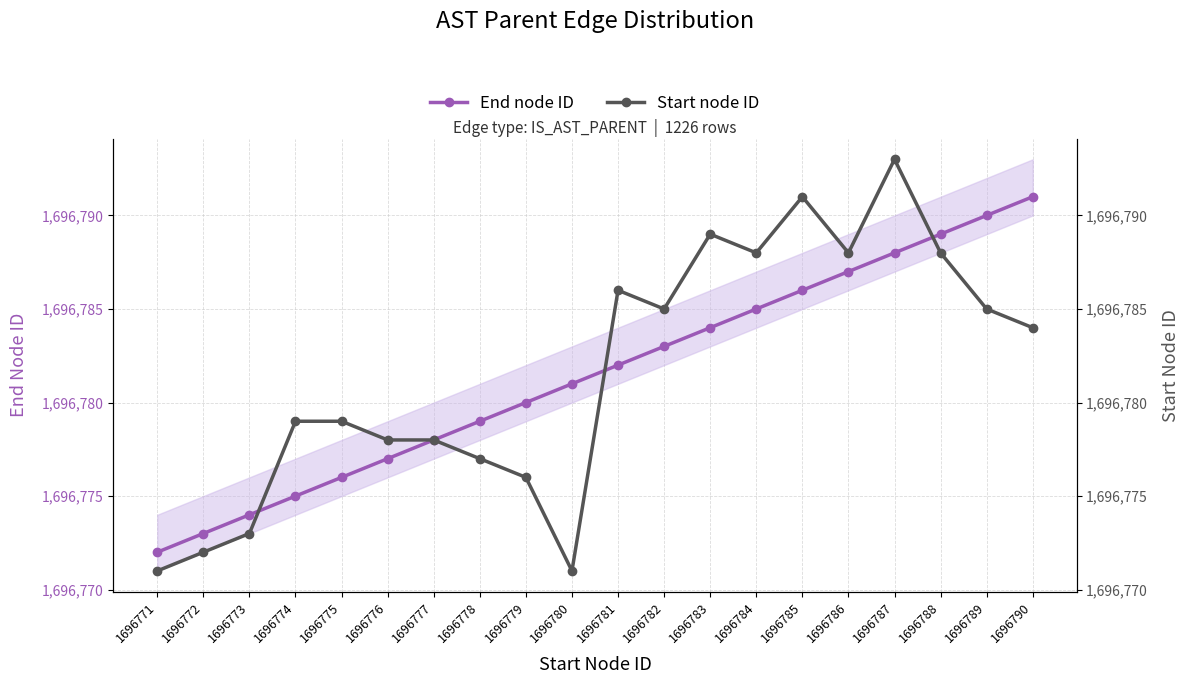

What is the sum of the Start node ID values at 1696786 and 1696784?

3393576